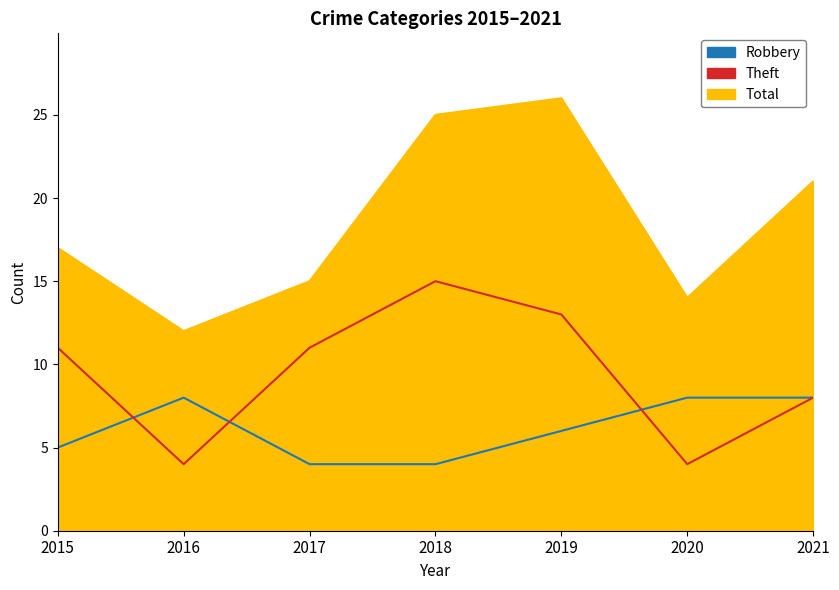

What is the value of the Robbery point at the 2nd from the left?

8